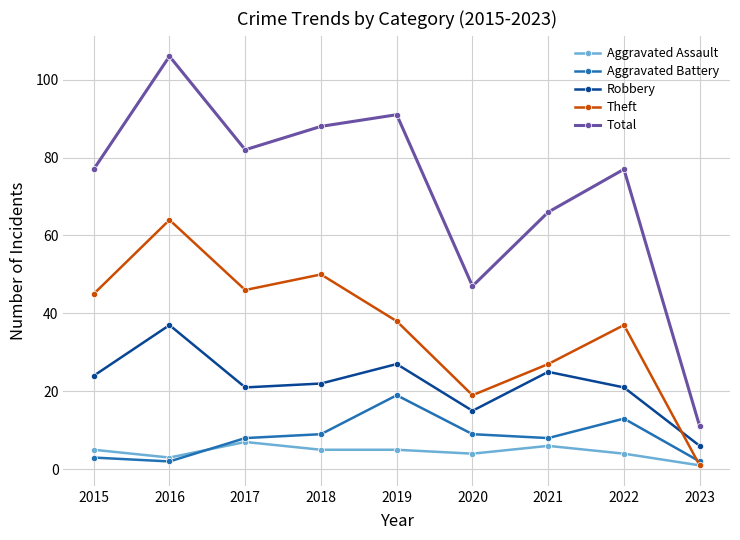

True or false: Aggravated Battery and Total intersect in this chart.

False